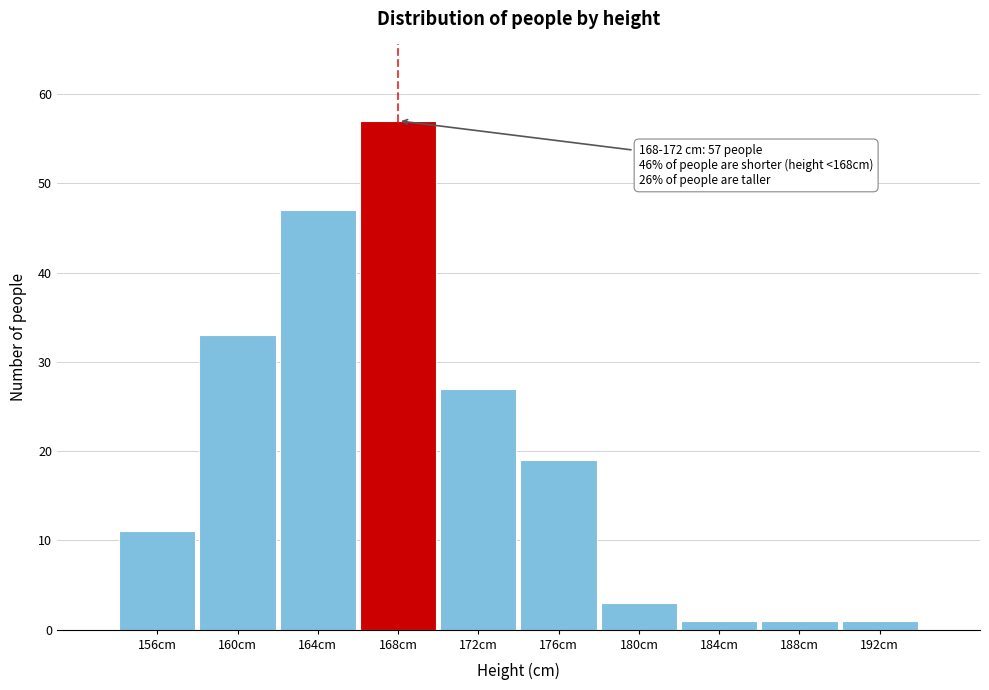

Reading right to left, list all the values displayed in this chart.

192cm=1	188cm=1	184cm=1	180cm=3	176cm=19	172cm=27	168cm=57	164cm=47	160cm=33	156cm=11